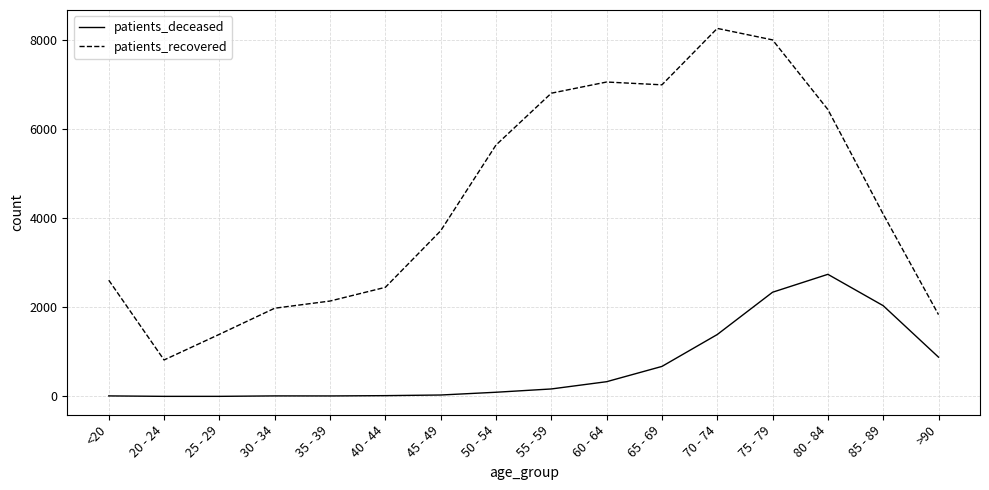

Rank the series at 55 - 59 from highest to lowest value.

patients_recovered, patients_deceased